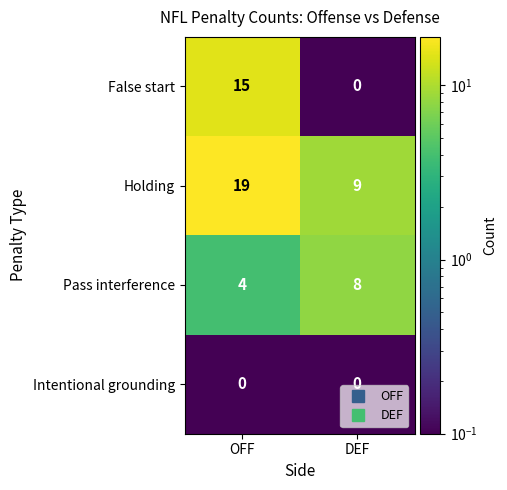

What is the difference between the False start values at OFF and DEF?

15